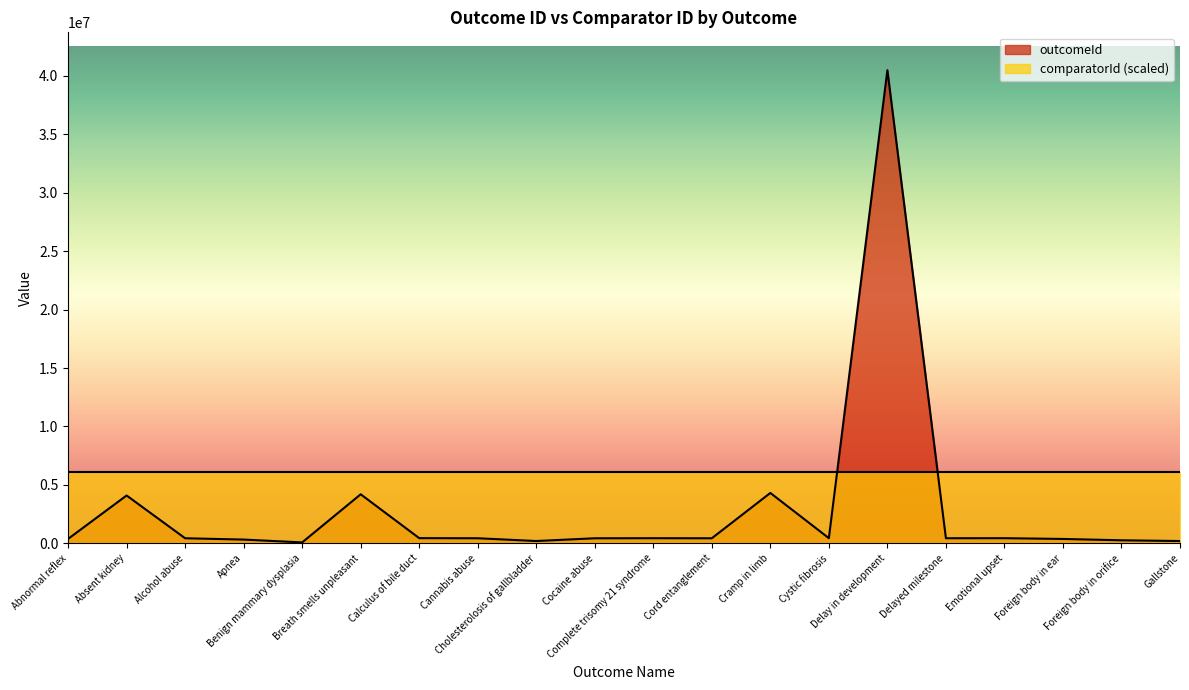

What is the average value?

2941352